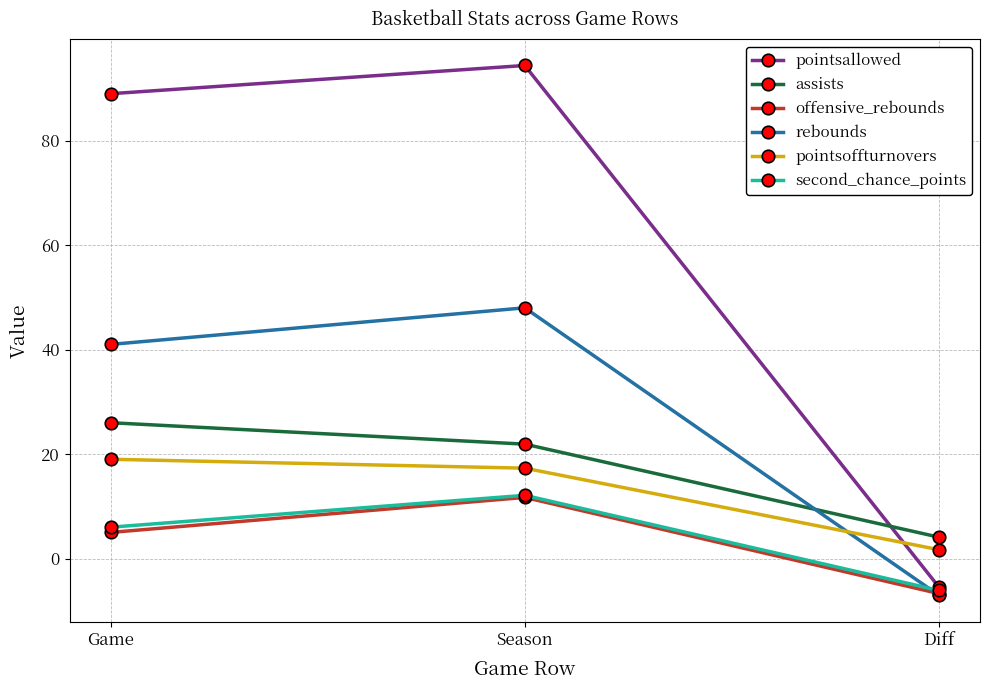

What is the label of the 3rd point from the right?

Game